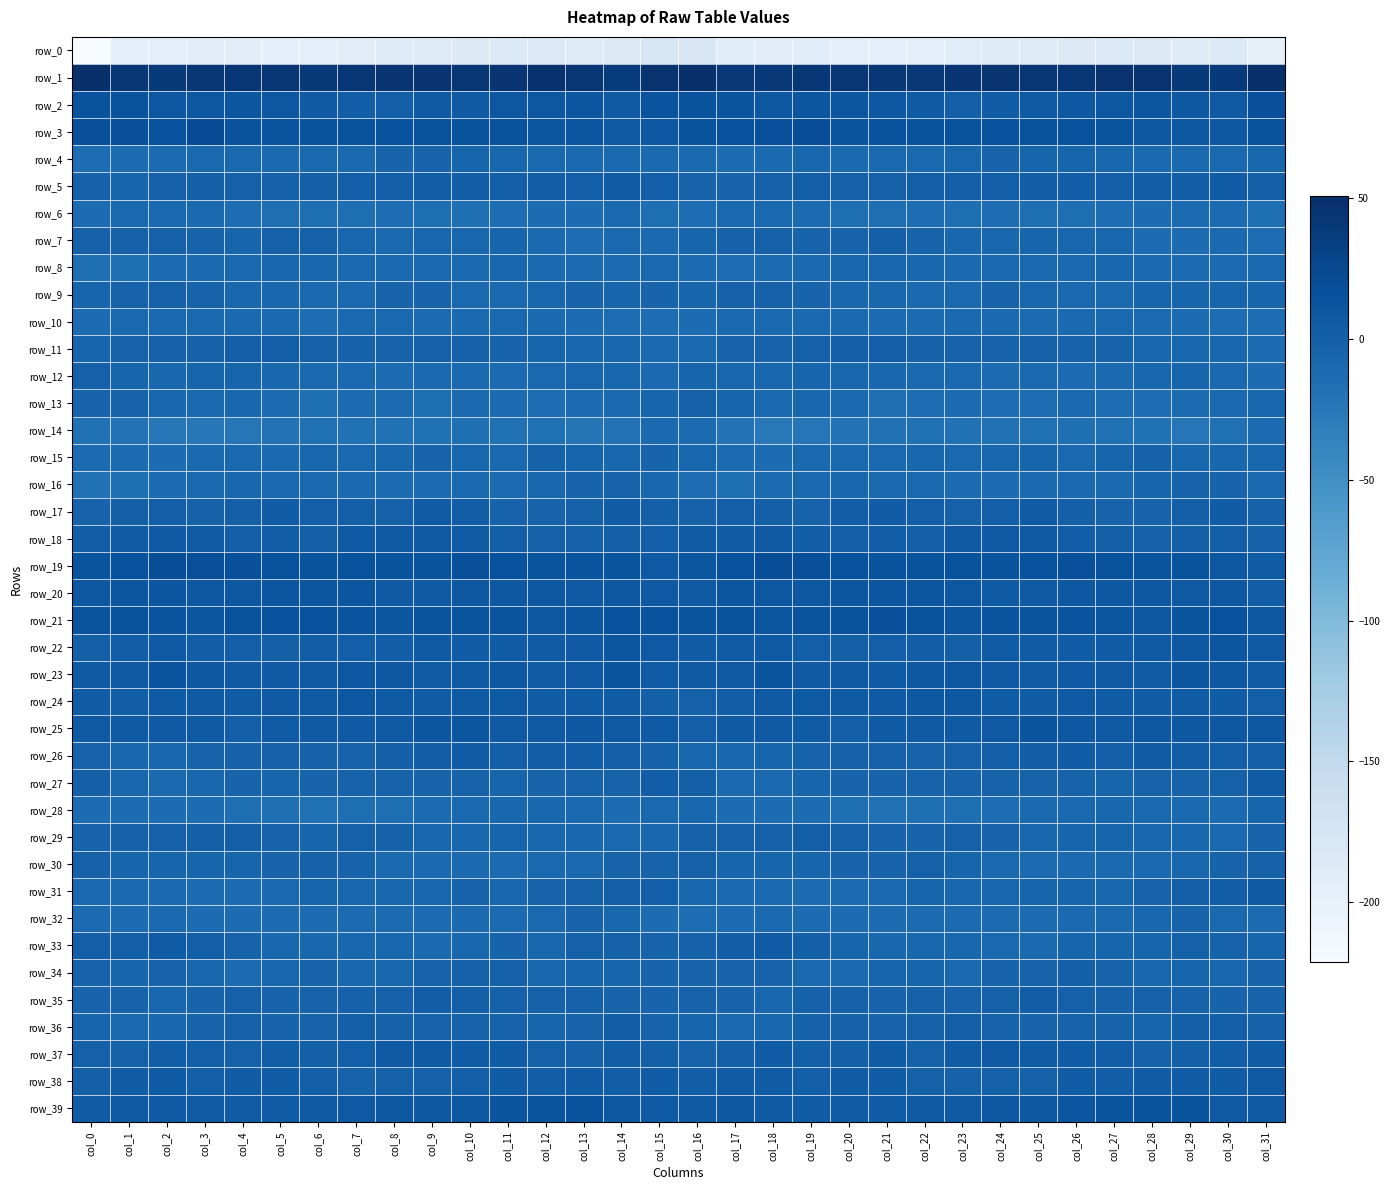

Which series has the widest spread of values?

row_0